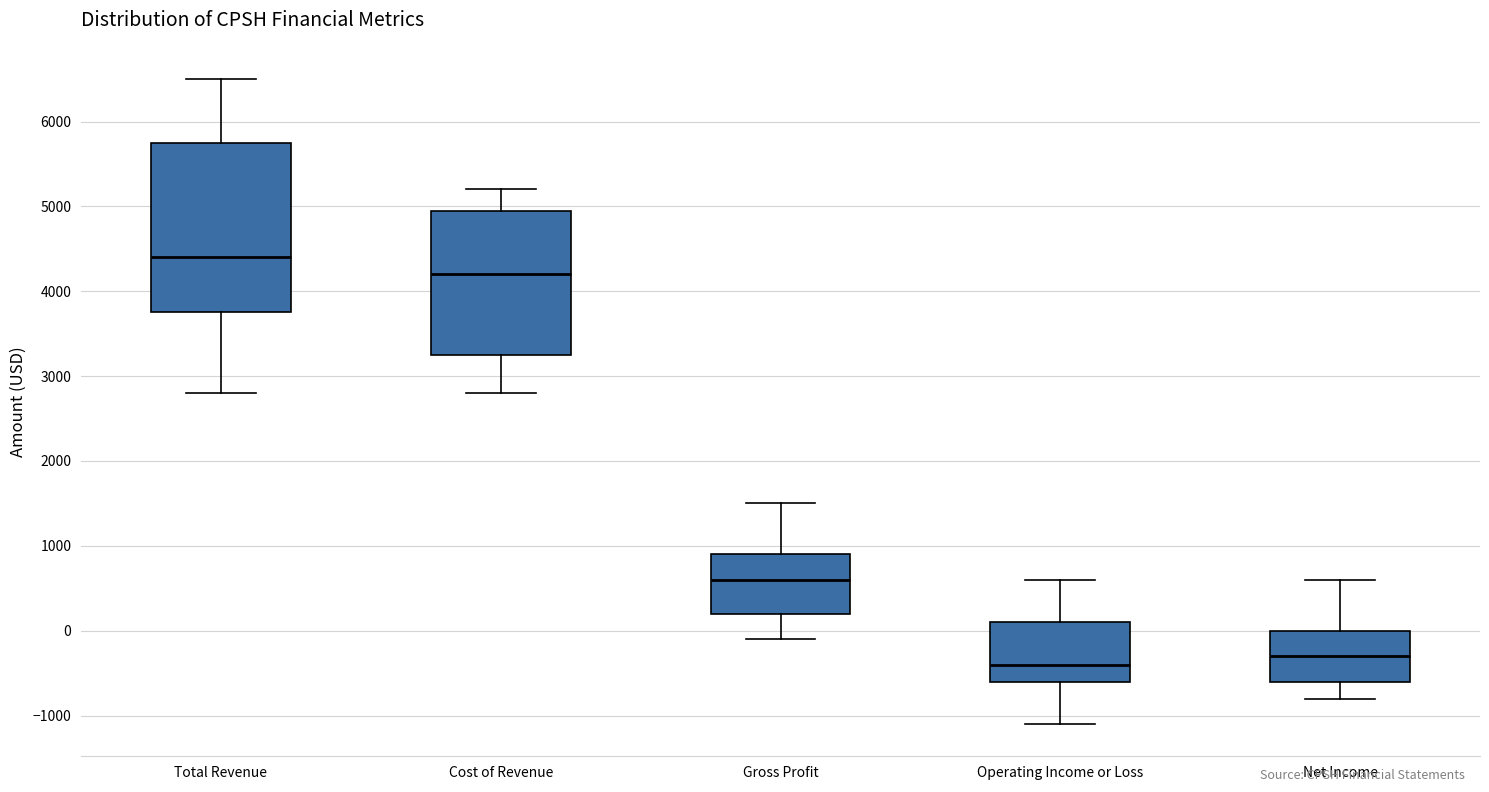

Reading left to right, transcribe this box plot: for each box, give where its median line is, the range the box spans, and where its two whiskers end, as read against the y-axis. The values are not printed on the chart, so give them approximately, as read against the axis.

Total Revenue: median 4400, box 3800 to 5800, whiskers 2800 to 6500
Cost of Revenue: median 4200, box 3300 to 5000, whiskers 2800 to 5200
Gross Profit: median 600, box 200 to 900, whiskers -100 to 1500
Operating Income or Loss: median -400, box -600 to 100, whiskers -1100 to 600
Net Income: median -300, box -600 to 0, whiskers -800 to 600